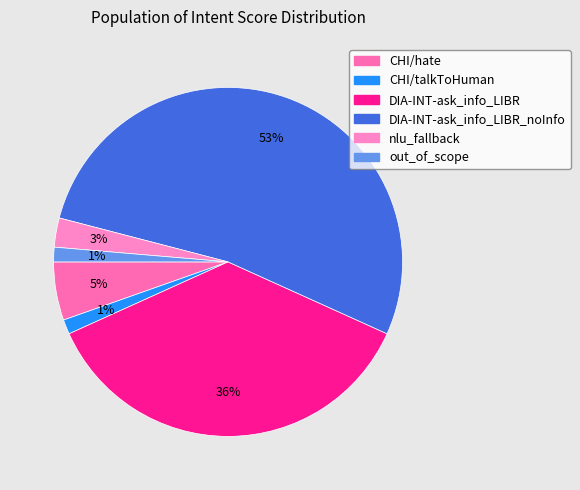

Count the number of slices in the pie.

6